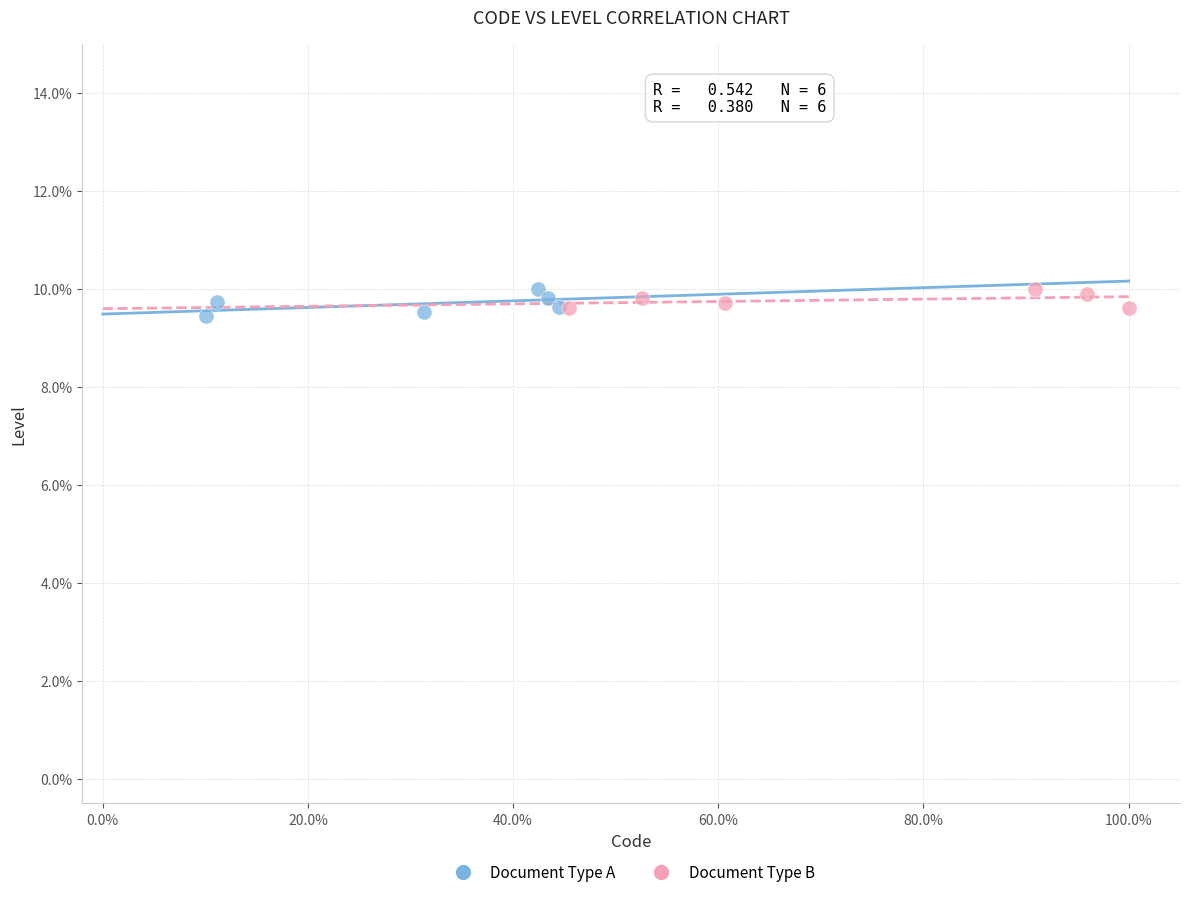

What are all the series names shown in the legend?

Document Type A, Document Type B